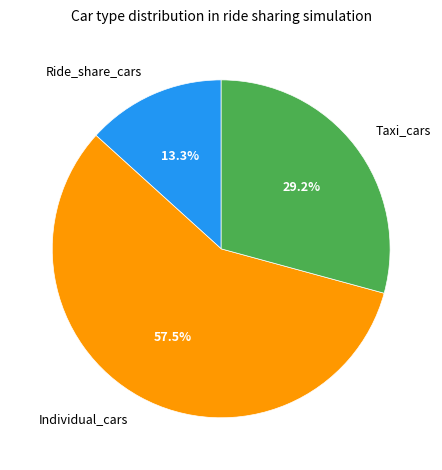

Do Individual_cars and Ride_share_cars together represent more than half of the pie?

Yes